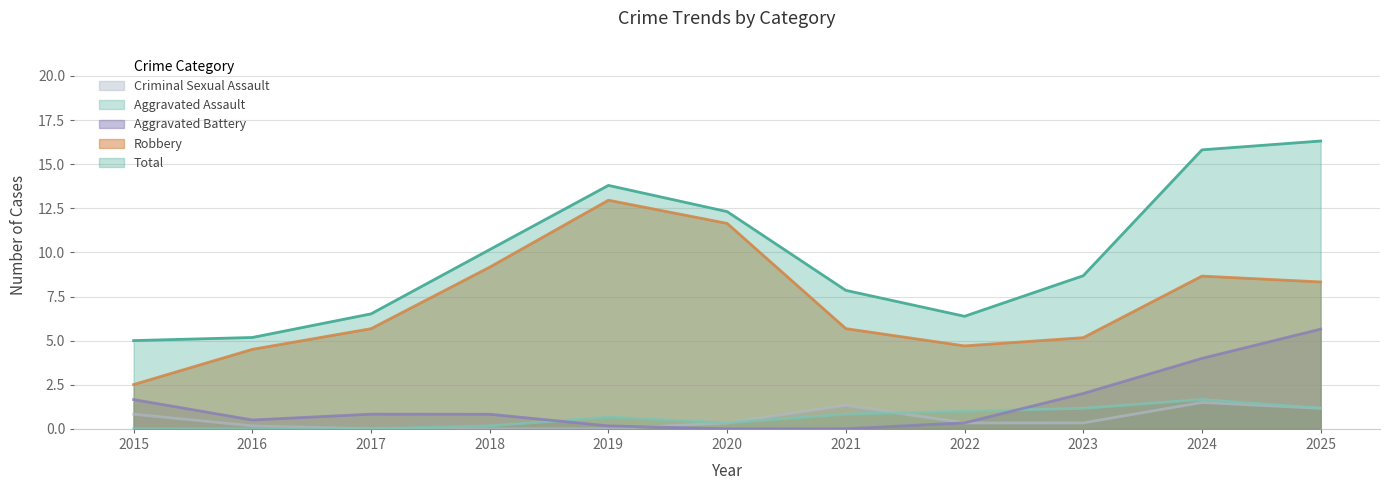

What are all the series names shown in the legend?

Criminal Sexual Assault, Aggravated Assault, Aggravated Battery, Robbery, Total